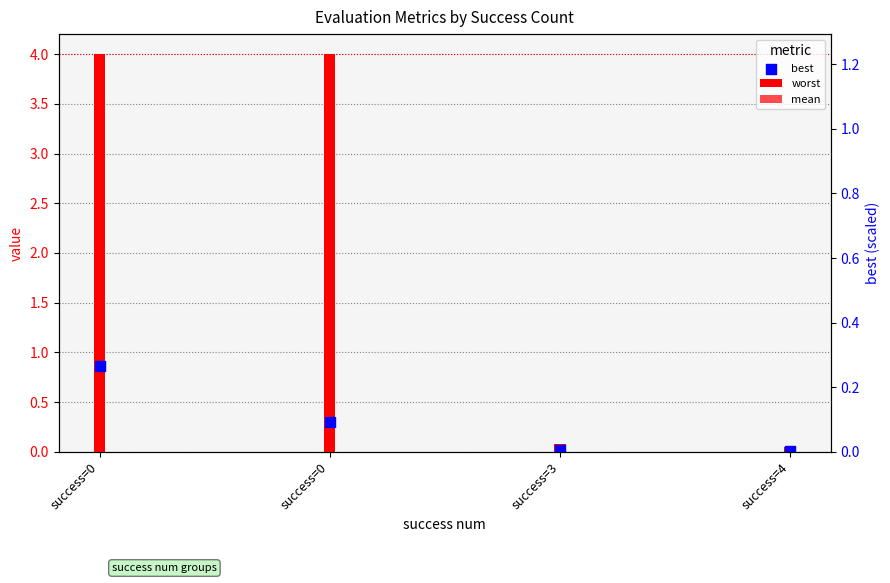

At how many categories does at least one series exceed 3?

2